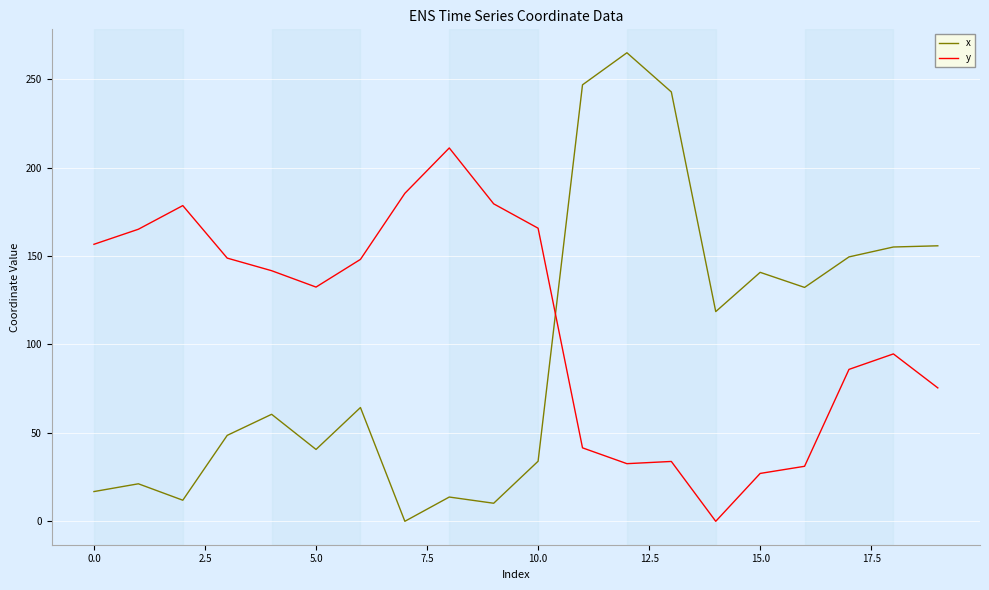

How many lines are shown in the chart?

2